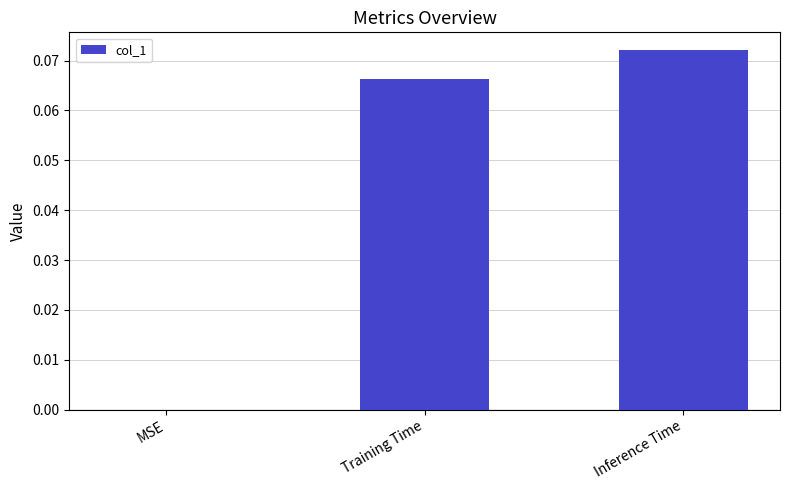

Is it true that the value at Inference Time is 0.0?

False